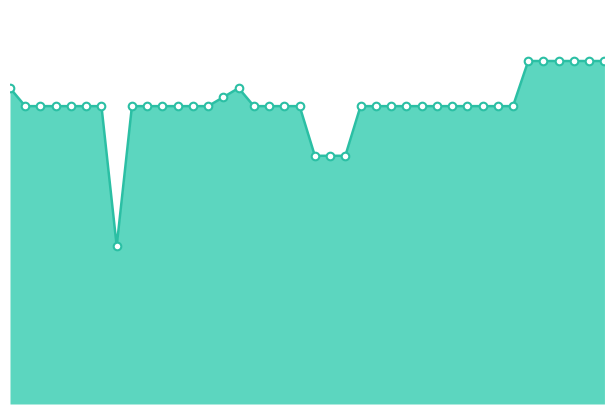

Is this an area chart (filled region under the line)?

Yes